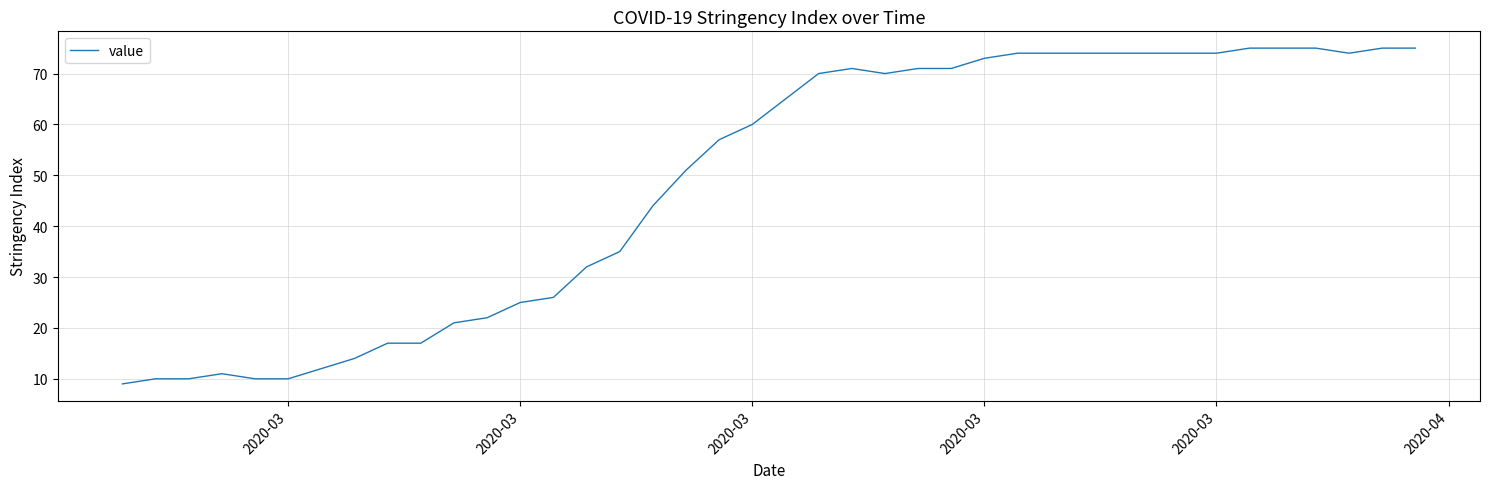

What is the greatest value displayed?

75